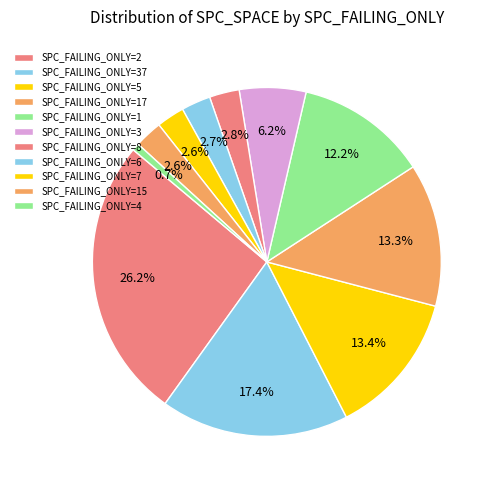

Does any single category account for the majority?

No